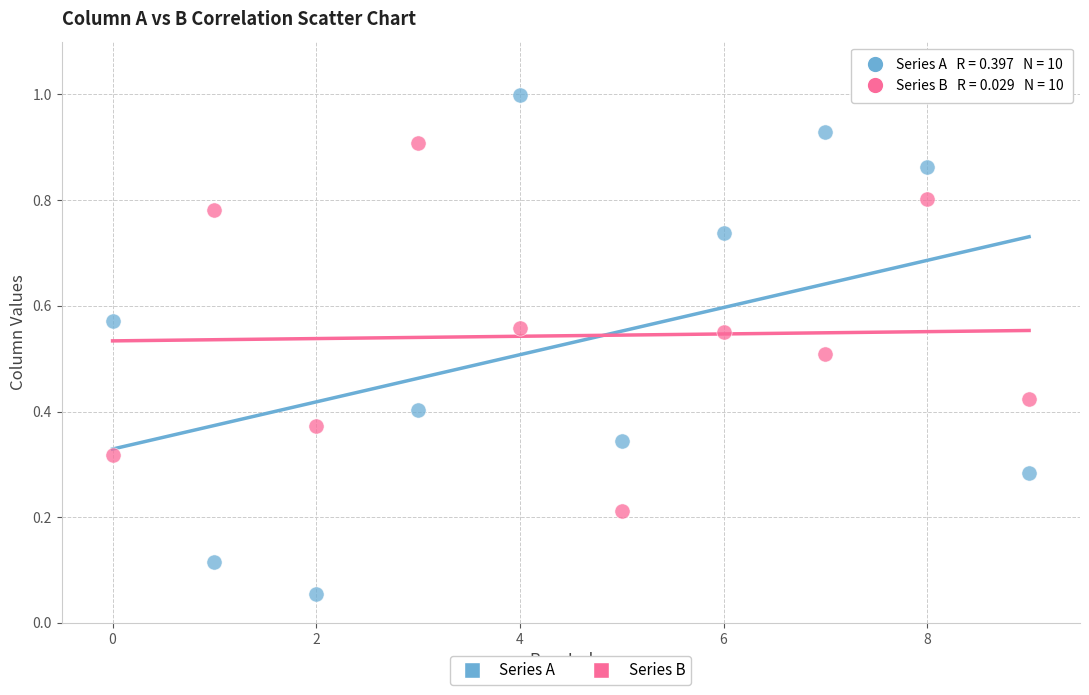

Which series reaches the maximum Y coordinate?

Series A